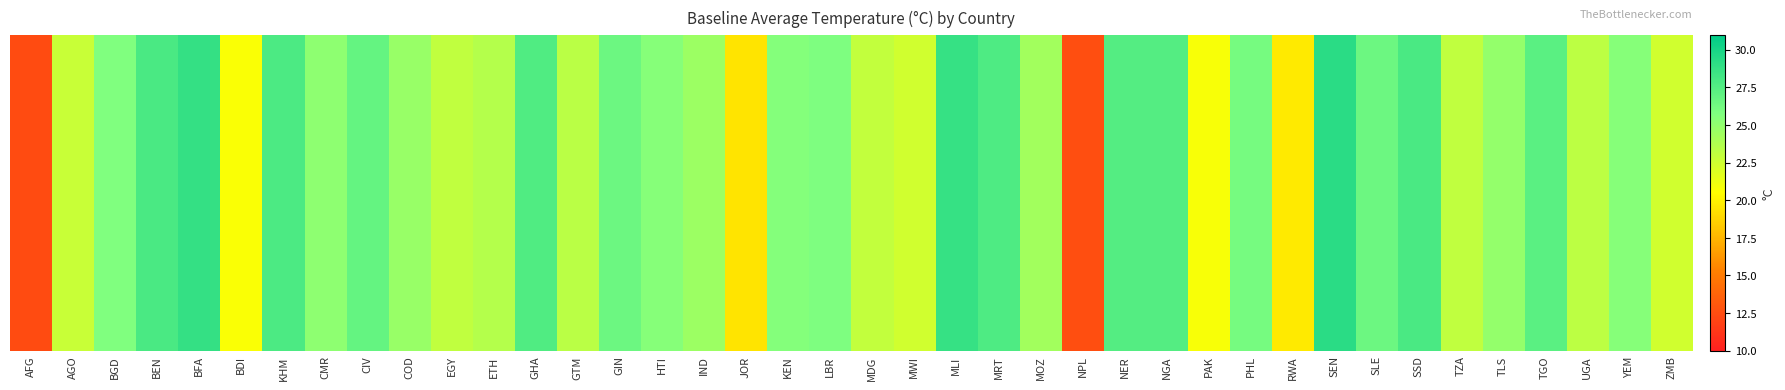

Rank the categories by value from highest to lowest.

SEN, BFA, MLI, SSD, BEN, KHM, MRT, GHA, NGA, NER, TGO, CIV, GIN, SLE, PHL, LBR, BGD, KEN, YEM, HTI, CMR, TLS, COD, IND, MOZ, ETH, GTM, UGA, TZA, EGY, MDG, AGO, ZMB, MWI, PAK, BDI, RWA, JOR, NPL, AFG